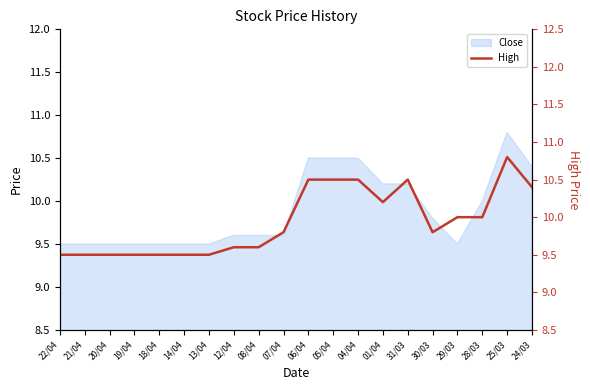

Approximately how many times larger is the value at 25/03 compared to 31/03?

1.0